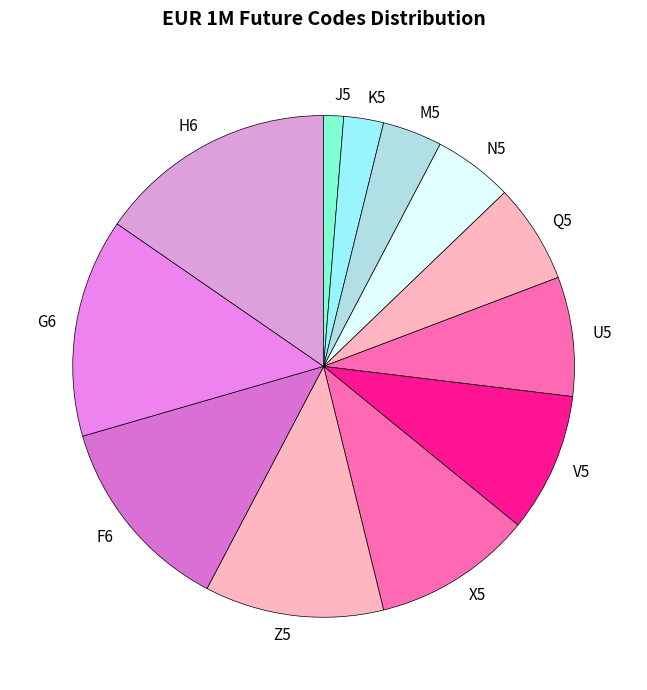

Combined, do J5 and F6 account for over 50%?

No